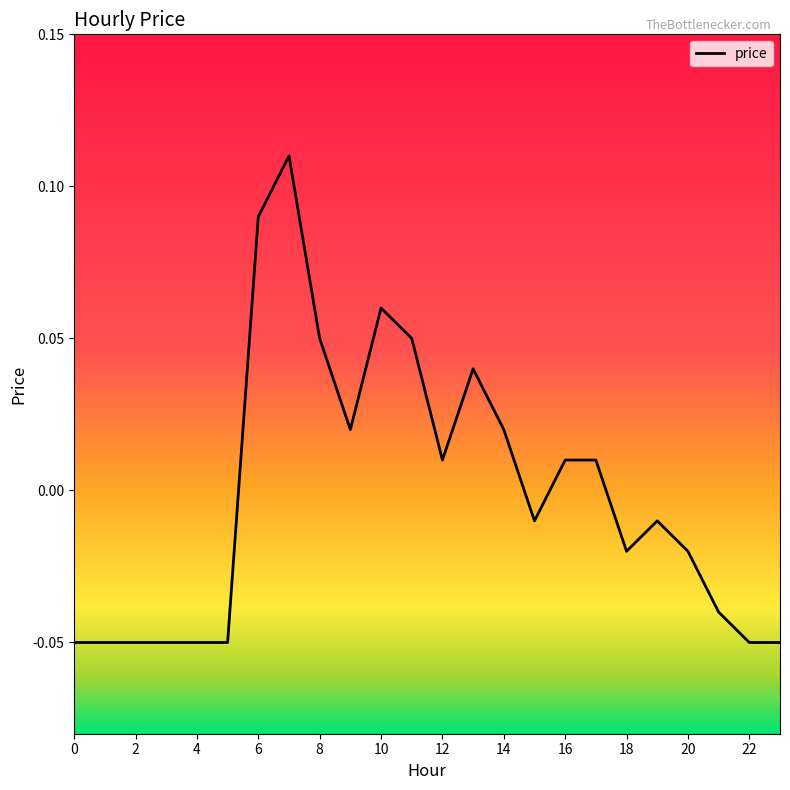

What is the difference between the maximum and minimum values?

0.2